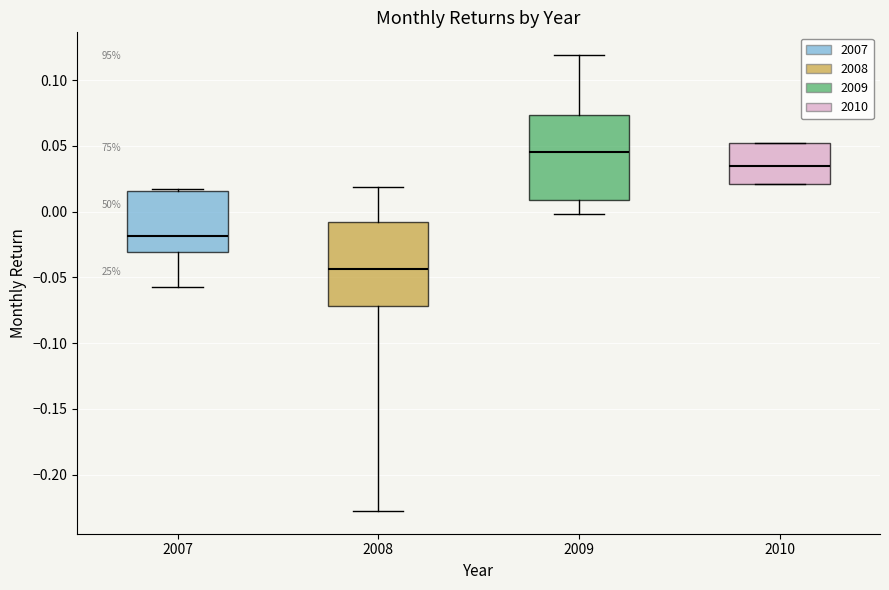

Reading left to right, transcribe this box plot: for each box, give where its median line is, the range the box spans, and where its two whiskers end, as read against the y-axis. The values are not printed on the chart, so give them approximately, as read against the axis.

2007: median -0.020, box -0.030 to 0.015, whiskers -0.055 to 0.015 (just above the box's upper edge)
2008: median -0.045, box -0.070 to -0.010, whiskers -0.230 to 0.020
2009: median 0.045, box 0.010 to 0.075, whiskers 0.000 to 0.120
2010: median 0.035, box 0.020 to 0.050, whiskers 0.020 to 0.050